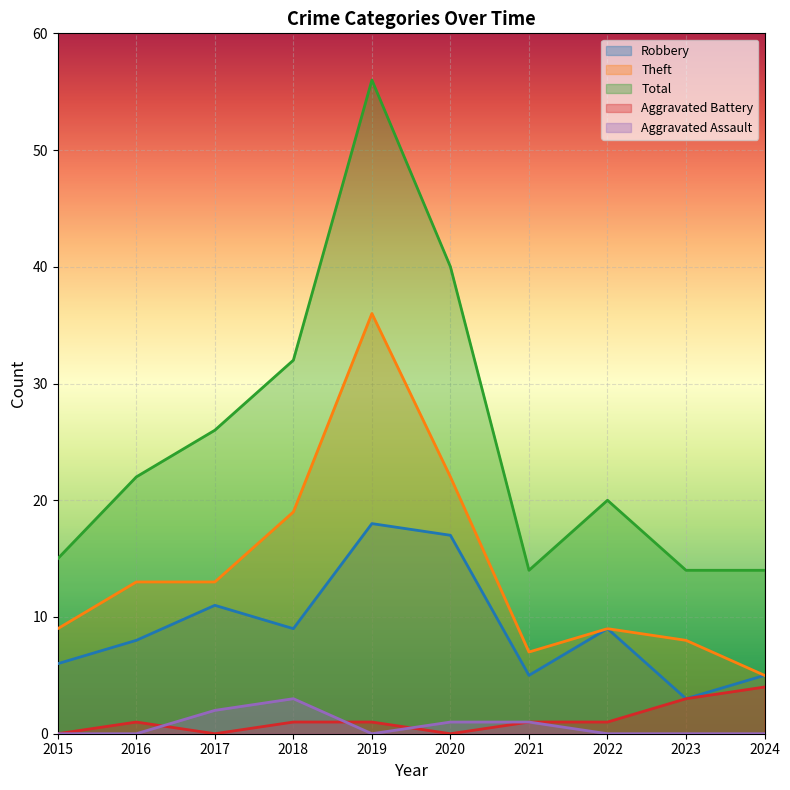

What is the total value across all series at 2019?

111